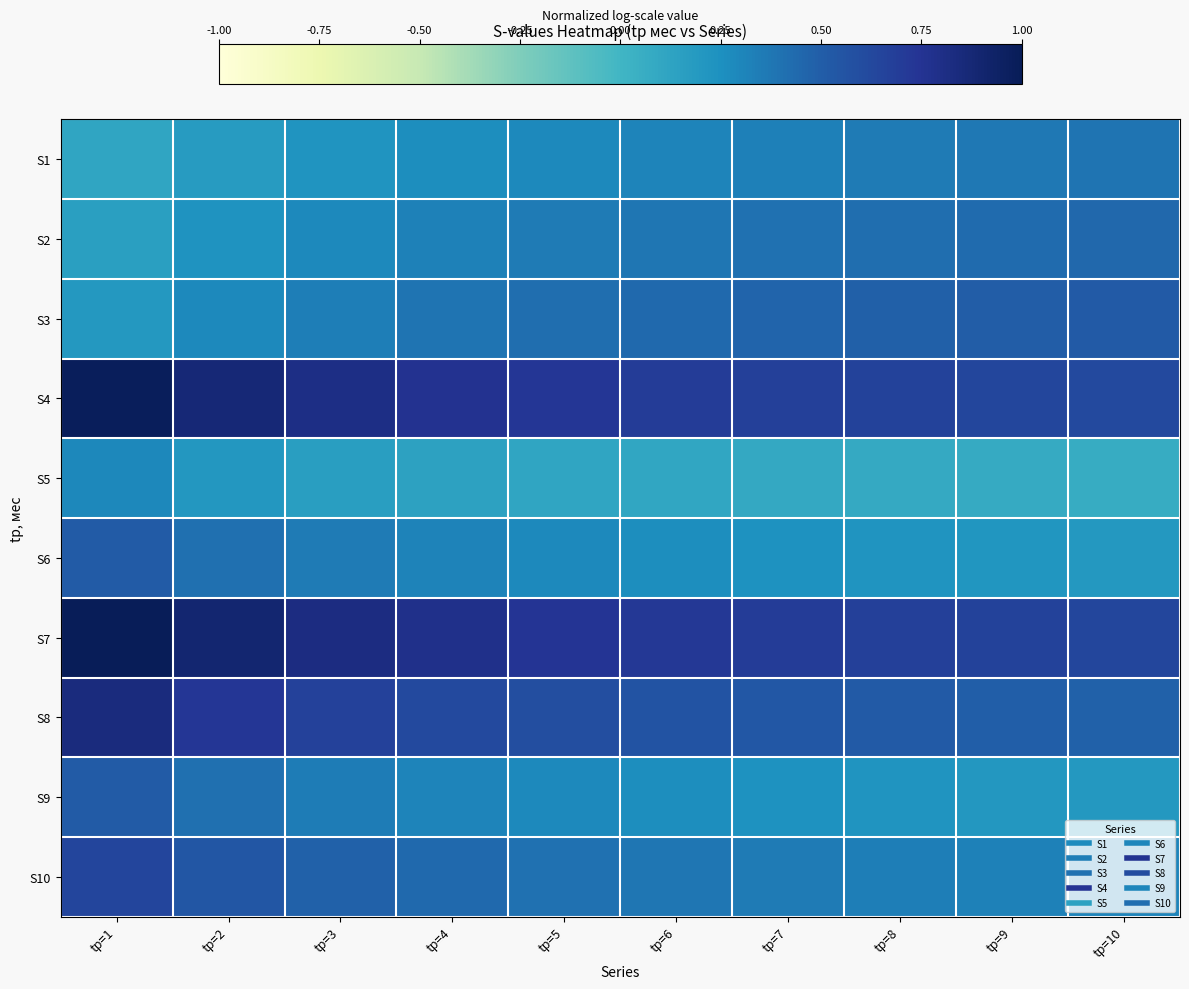

Reading right to left, what are all the values shown in this chart?

S1: tр=10=0.4	tр=9=0.4	tр=8=0.4	tр=7=0.3	tр=6=0.3	tр=5=0.3	tр=4=0.3	tр=3=0.2	tр=2=0.2	tр=1=0.1
S2: tр=10=0.5	tр=9=0.4	tр=8=0.4	tр=7=0.4	tр=6=0.4	tр=5=0.4	tр=4=0.3	tр=3=0.3	tр=2=0.2	tр=1=0.2
S3: tр=10=0.5	tр=9=0.5	tр=8=0.5	tр=7=0.5	tр=6=0.4	tр=5=0.4	tр=4=0.4	tр=3=0.3	tр=2=0.3	tр=1=0.2
S4: tр=10=0.6	tр=9=0.6	tр=8=0.7	tр=7=0.7	tр=6=0.7	tр=5=0.7	tр=4=0.8	tр=3=0.8	tр=2=0.9	tр=1=1.0
S5: tр=10=0.1	tр=9=0.1	tр=8=0.1	tр=7=0.1	tр=6=0.1	tр=5=0.1	tр=4=0.1	tр=3=0.2	tр=2=0.2	tр=1=0.3
S6: tр=10=0.2	tр=9=0.2	tр=8=0.2	tр=7=0.2	tр=6=0.3	tр=5=0.3	tр=4=0.3	tр=3=0.4	tр=2=0.4	tр=1=0.5
S7: tр=10=0.6	tр=9=0.7	tр=8=0.7	tр=7=0.7	tр=6=0.7	tр=5=0.7	tр=4=0.8	tр=3=0.8	tр=2=0.9	tр=1=1.0
S8: tр=10=0.5	tр=9=0.5	tр=8=0.5	tр=7=0.5	tр=6=0.6	tр=5=0.6	tр=4=0.6	tр=3=0.7	tр=2=0.7	tр=1=0.8
S9: tр=10=0.2	tр=9=0.2	tр=8=0.2	tр=7=0.2	tр=6=0.3	tр=5=0.3	tр=4=0.3	tр=3=0.4	tр=2=0.4	tр=1=0.5
S10: tр=10=0.3	tр=9=0.3	tр=8=0.3	tр=7=0.4	tр=6=0.4	tр=5=0.4	tр=4=0.4	tр=3=0.5	tр=2=0.5	tр=1=0.6